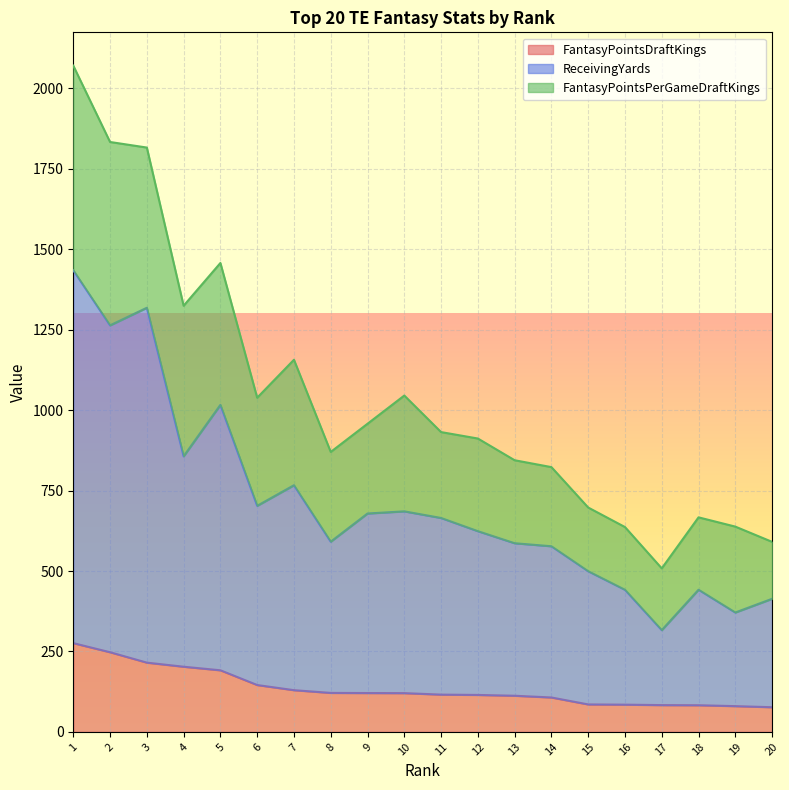

What is the average value of the FantasyPointsDraftKings series?

135.7